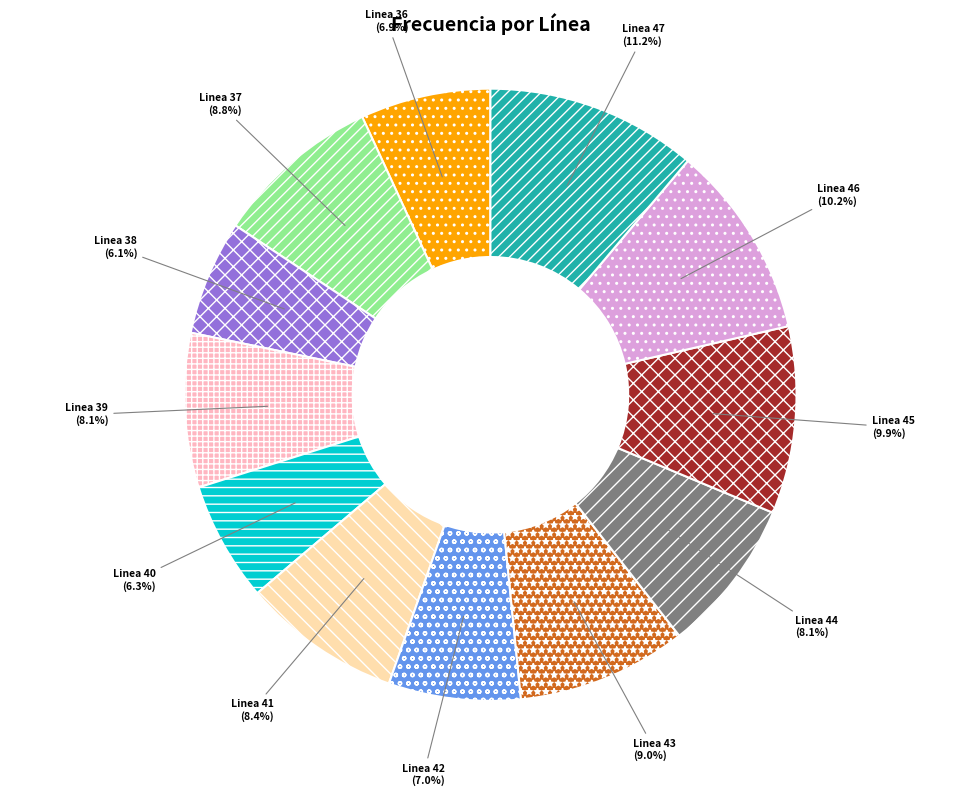

Which has a higher value, Linea 43 or Linea 39?

Linea 43